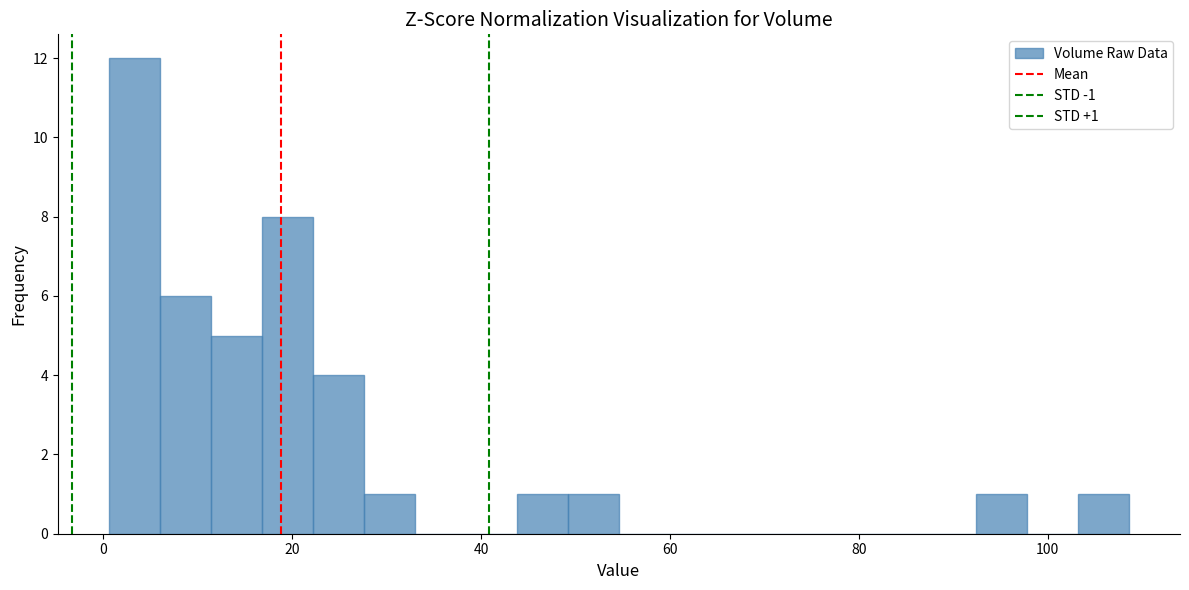

Read against the x-axis, roughly where is the centre of the tallest bar?

4